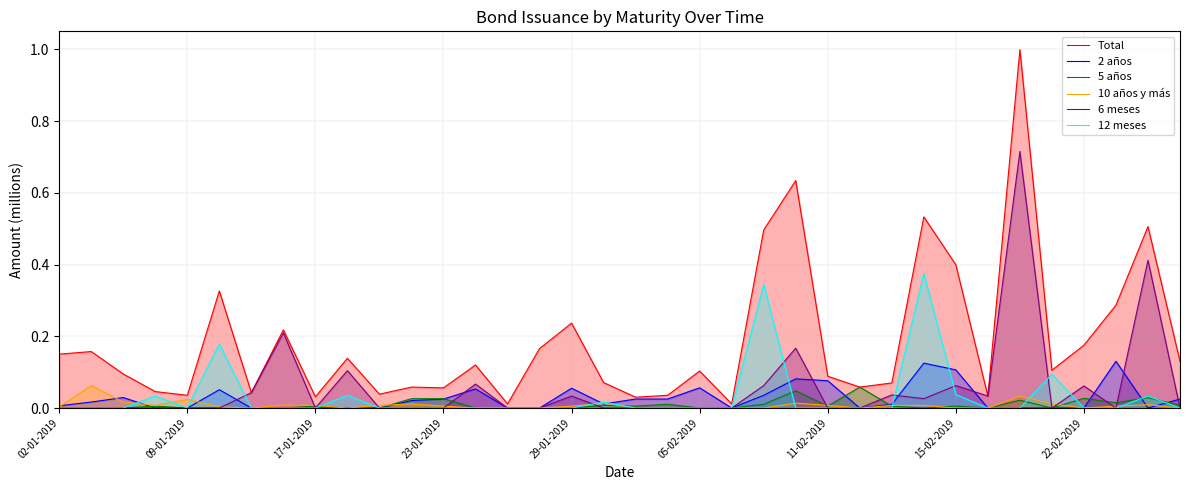

True or false: 5 años has a value of 0.0 at 17.

False